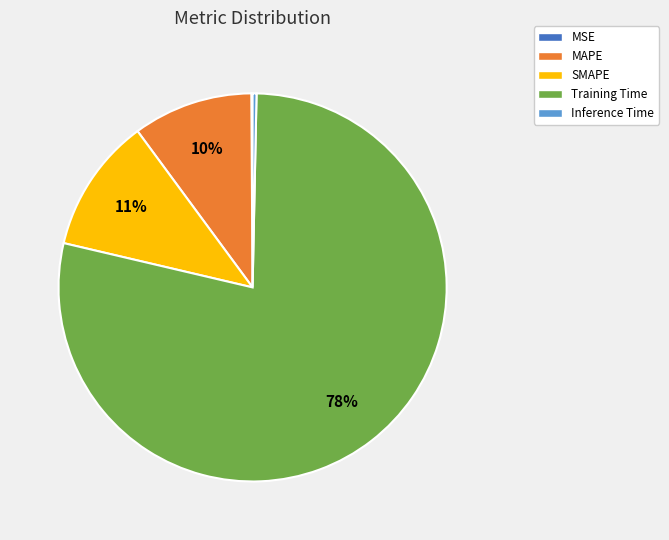

Between SMAPE and Inference Time, which is larger?

SMAPE